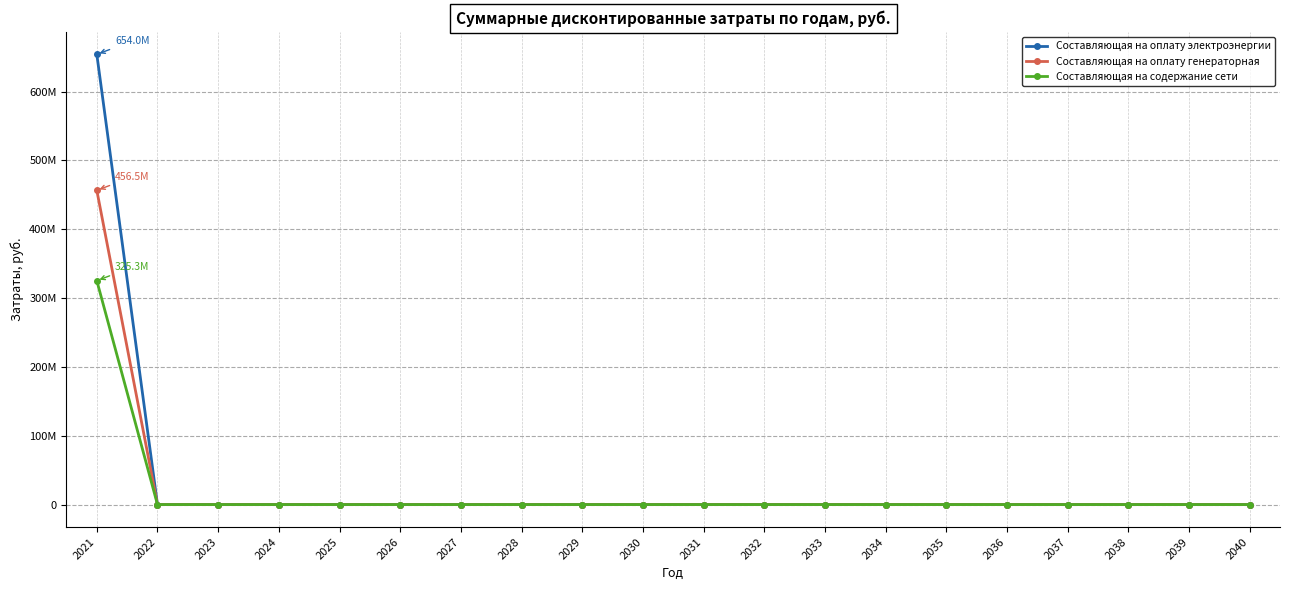

Rank the categories by Составляющая на оплату электроэнергии value from highest to lowest.

2021, 2022, 2023, 2024, 2025, 2026, 2027, 2028, 2029, 2030, 2031, 2032, 2033, 2034, 2035, 2036, 2037, 2038, 2039, 2040